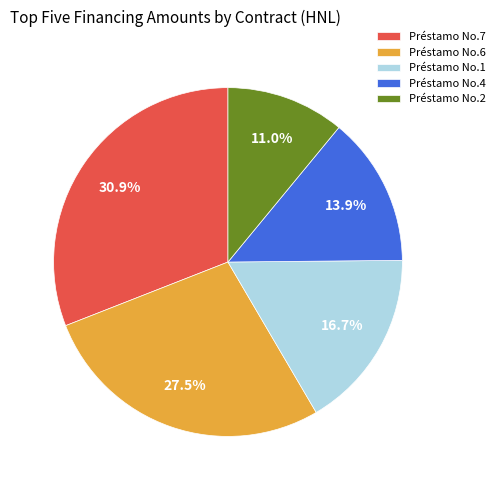

How many segments does this pie chart have?

5